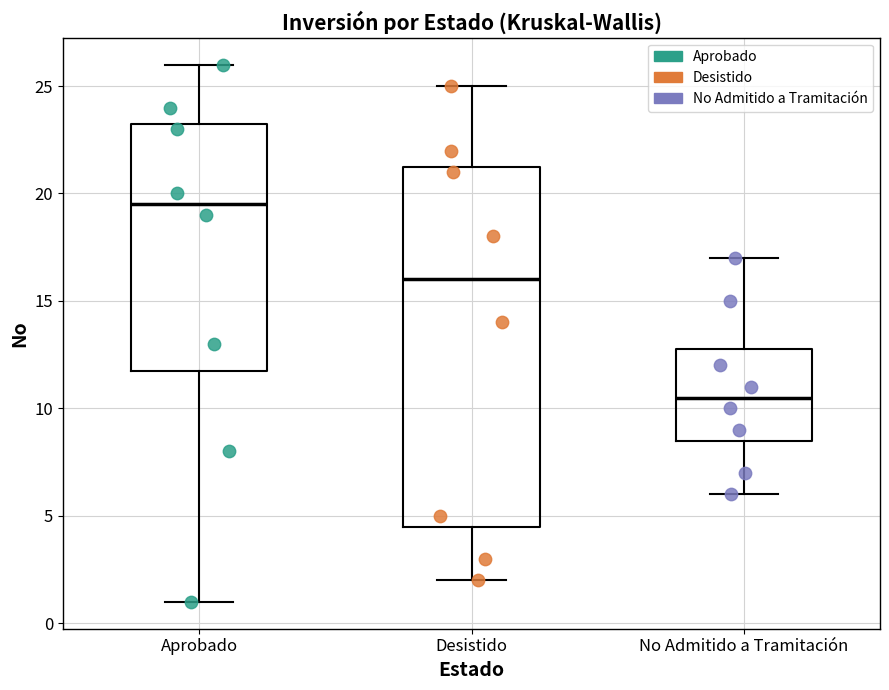

Comparing the boxes themselves (not the whiskers), which one is the tallest?

Desistido